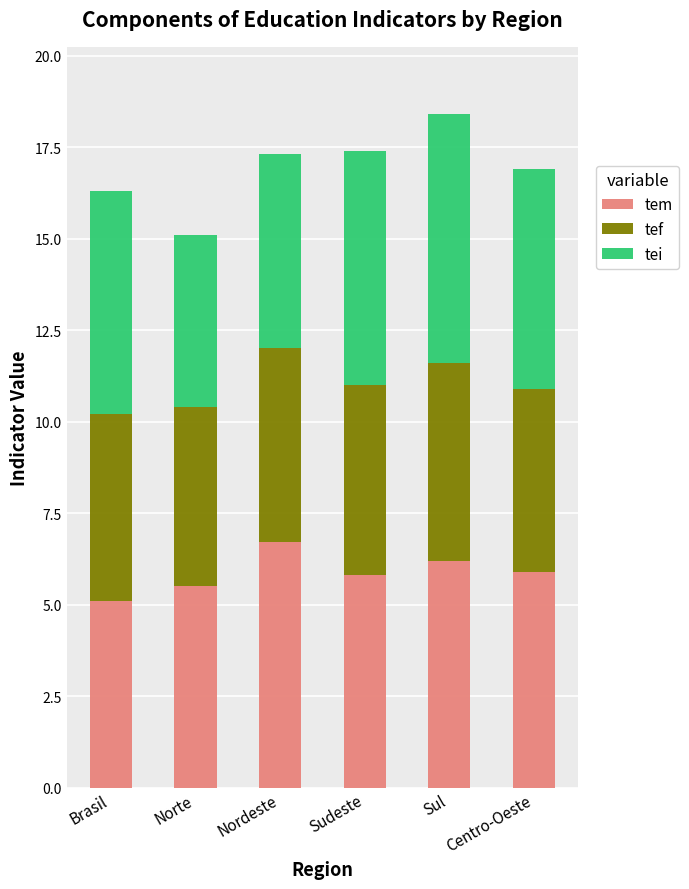

What are all the series names shown in the legend?

tem, tef, tei